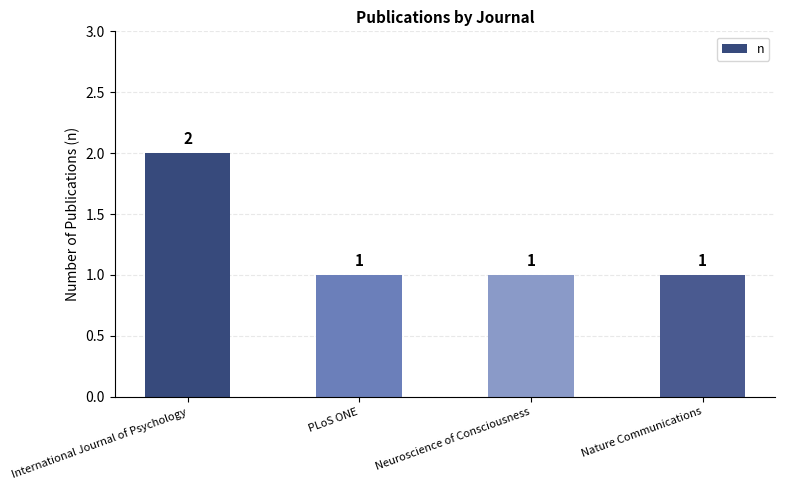

Read the value at PLoS ONE.

1